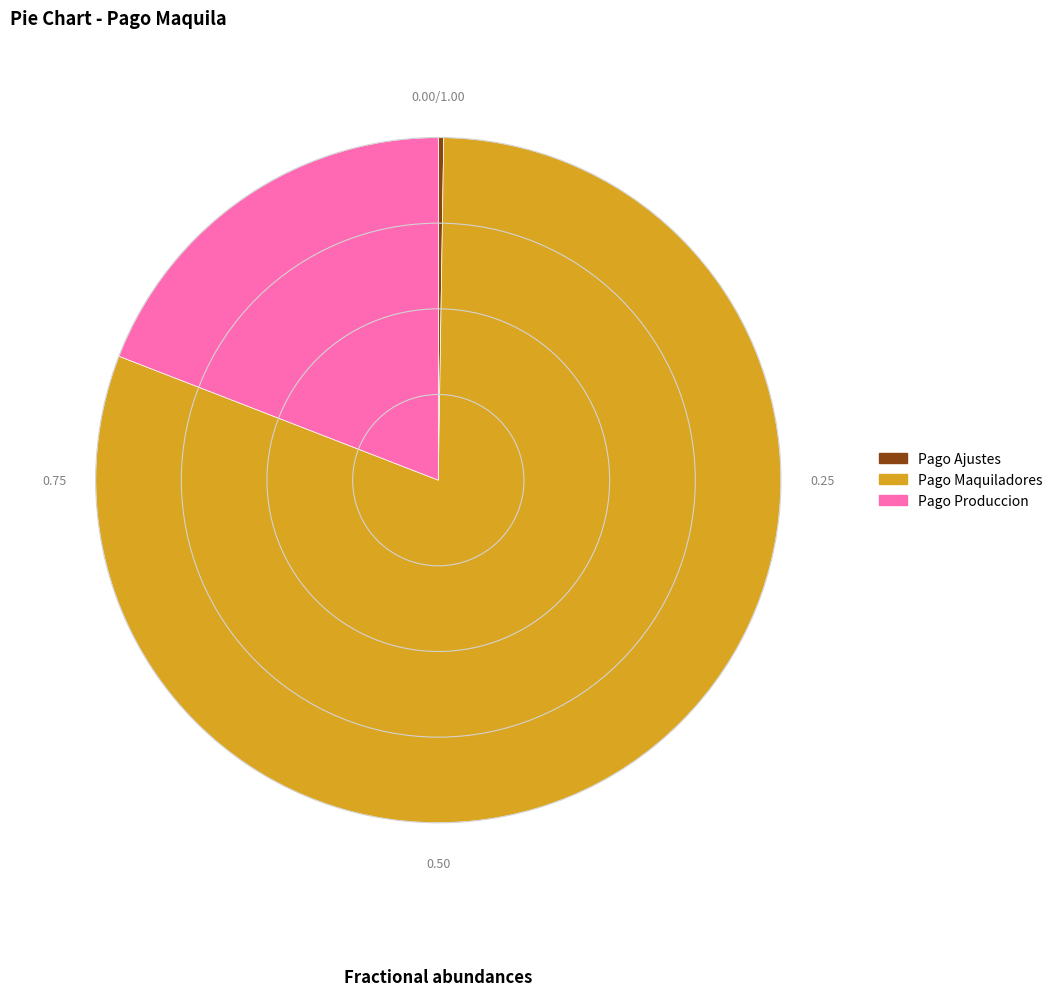

Is there a majority slice in this chart?

Yes